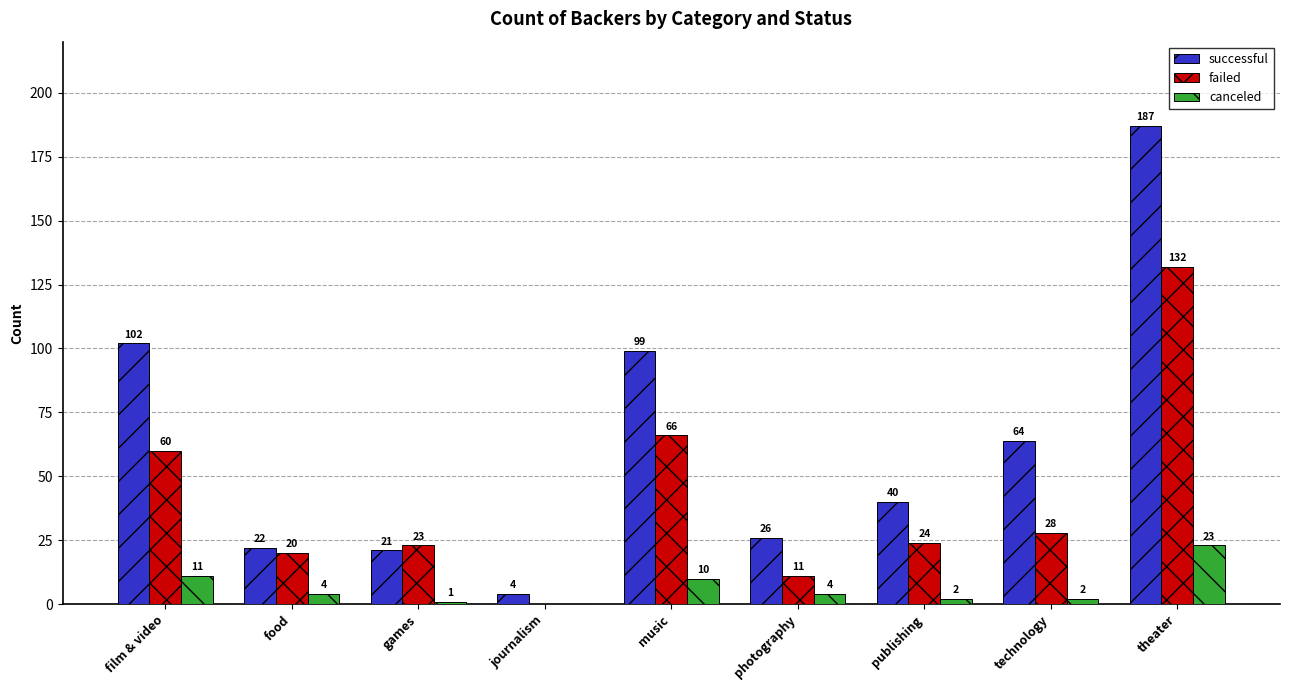

Is it true that successful equals 40 at publishing?

True